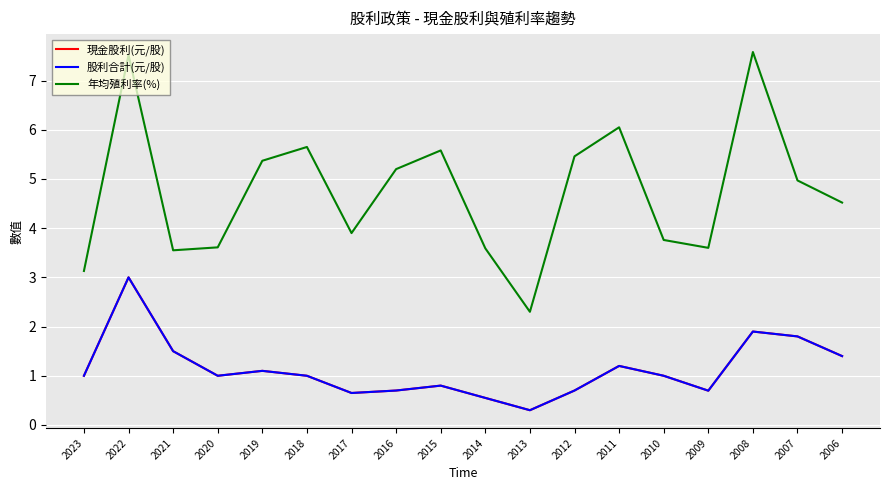

At which label does 現金股利(元/股) first exceed 1?

2022